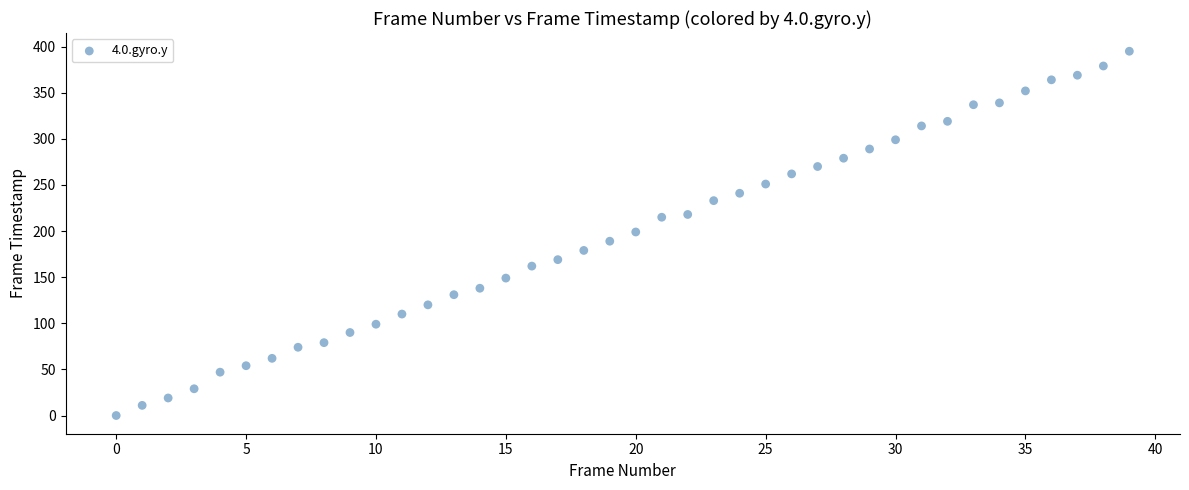

What is the range of Y values (max minus min)?

395